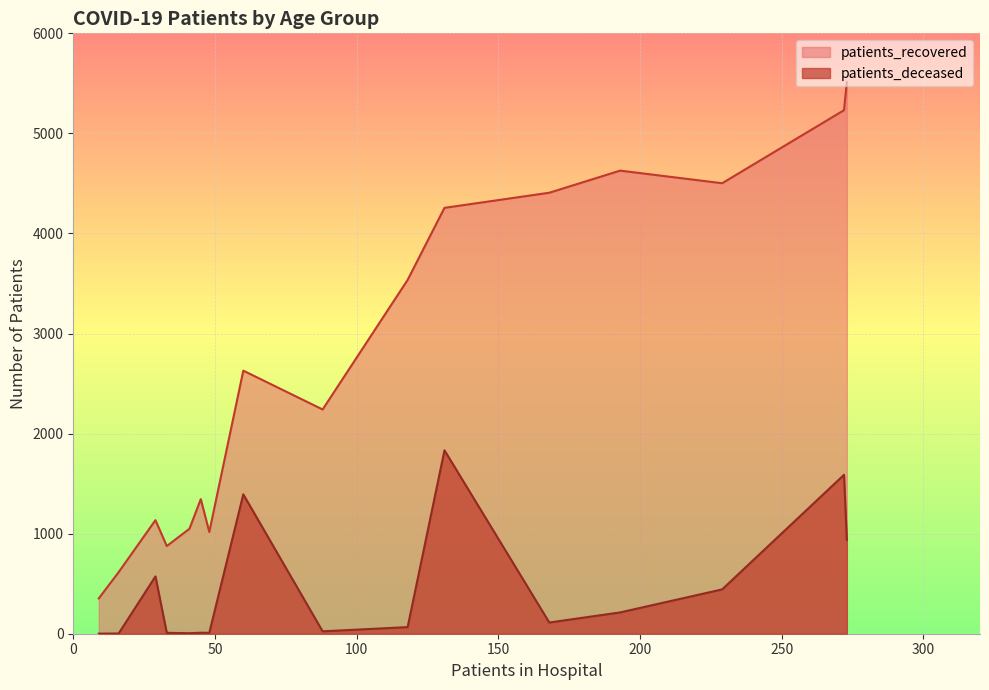

What is the difference between the maximum and minimum values in the patients_deceased series?

1832